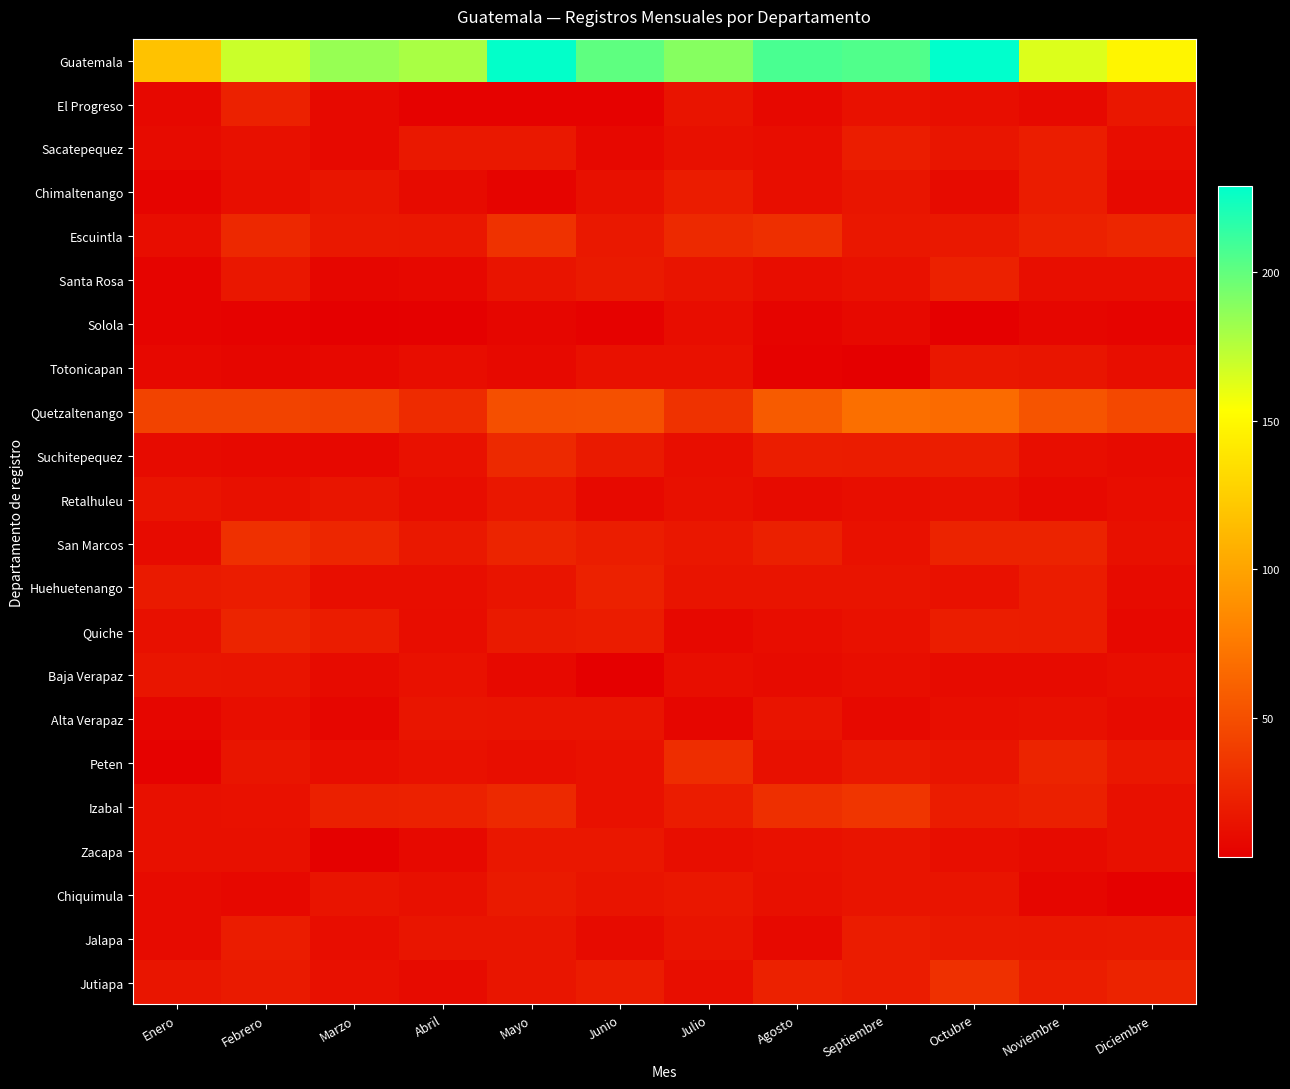

What is the difference between the highest and lowest values at Octubre?

226